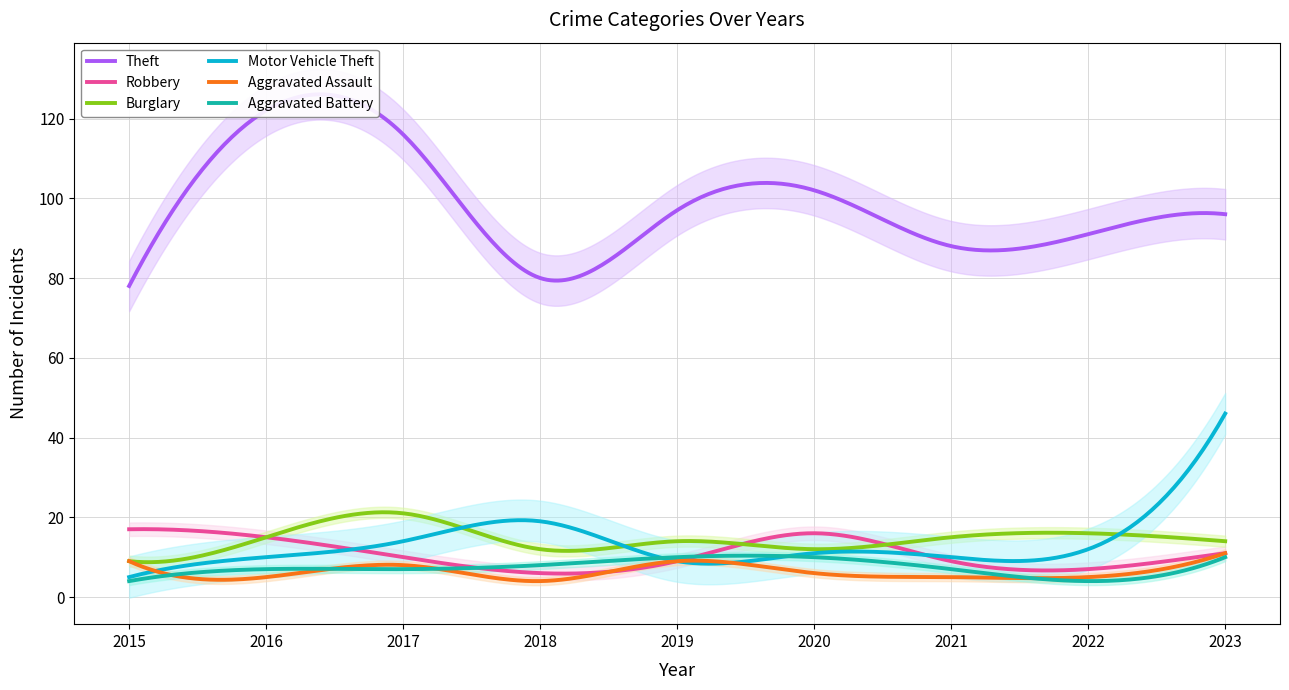

Rank the categories by Theft value from highest to lowest.

2016, 2017, 2020, 2019, 2023, 2022, 2021, 2018, 2015